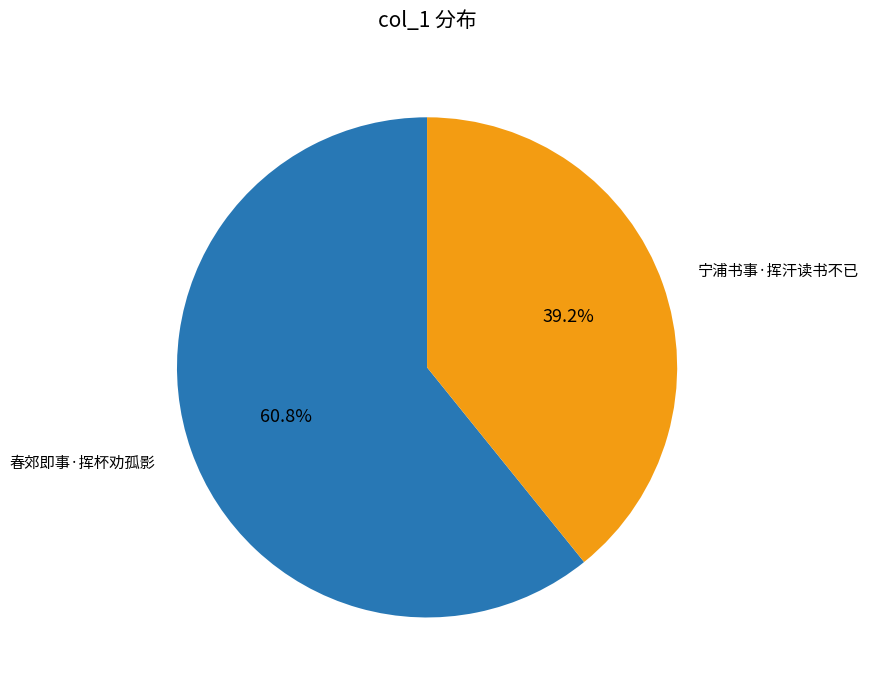

True or false: 宁浦书事·挥汗读书不已 accounts for 39% of the total.

True